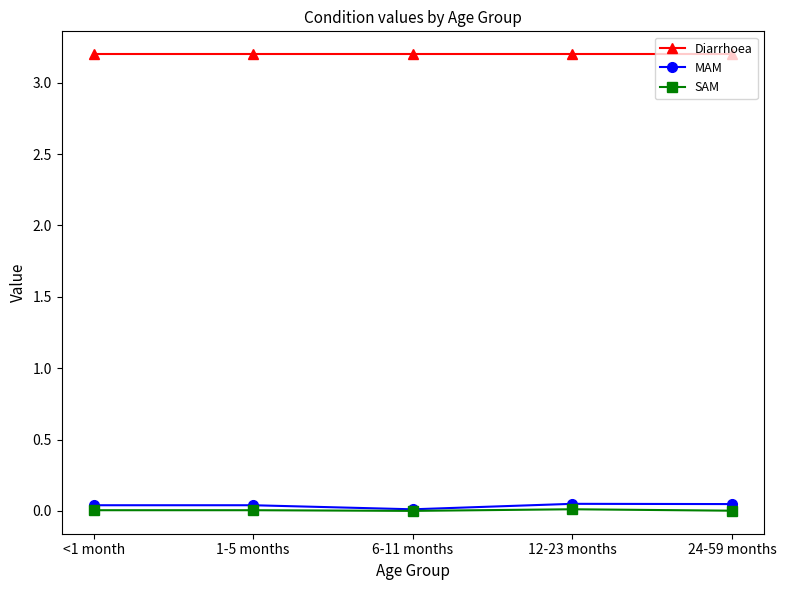

At how many categories does at least one series exceed 1?

5